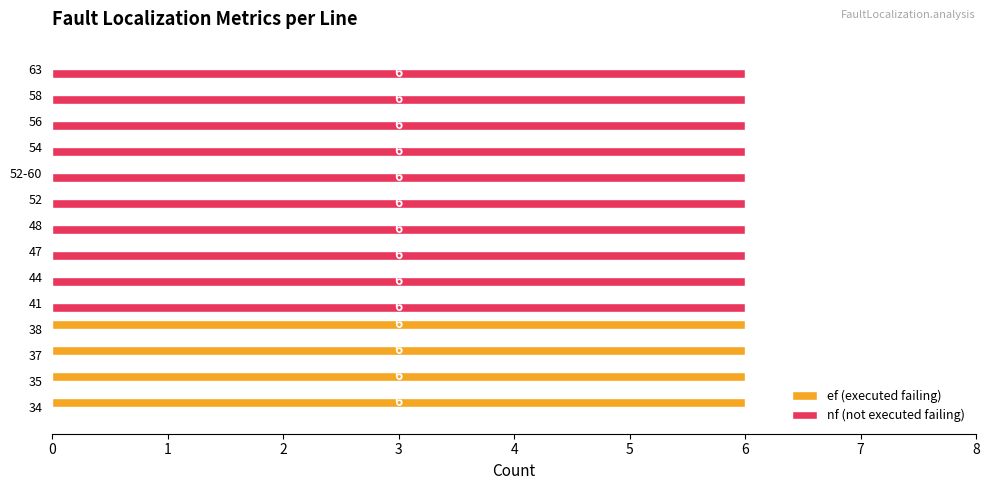

What is the sum of the nf (not executed failing) values at 56 and 47?

12